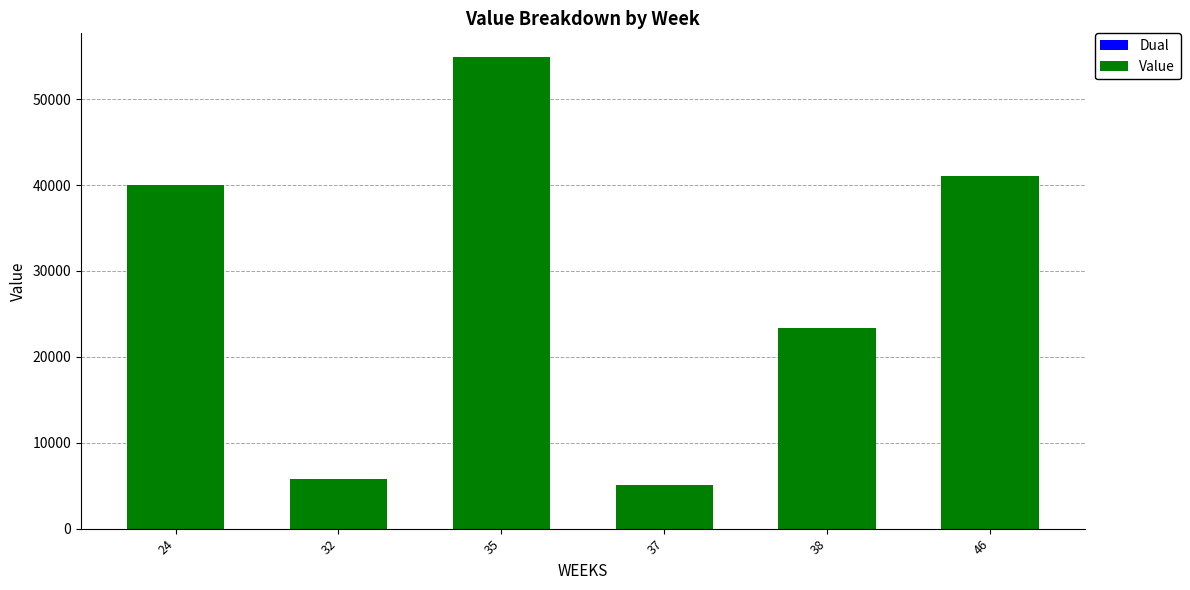

Are the bars grouped side by side (vs. stacked)?

No